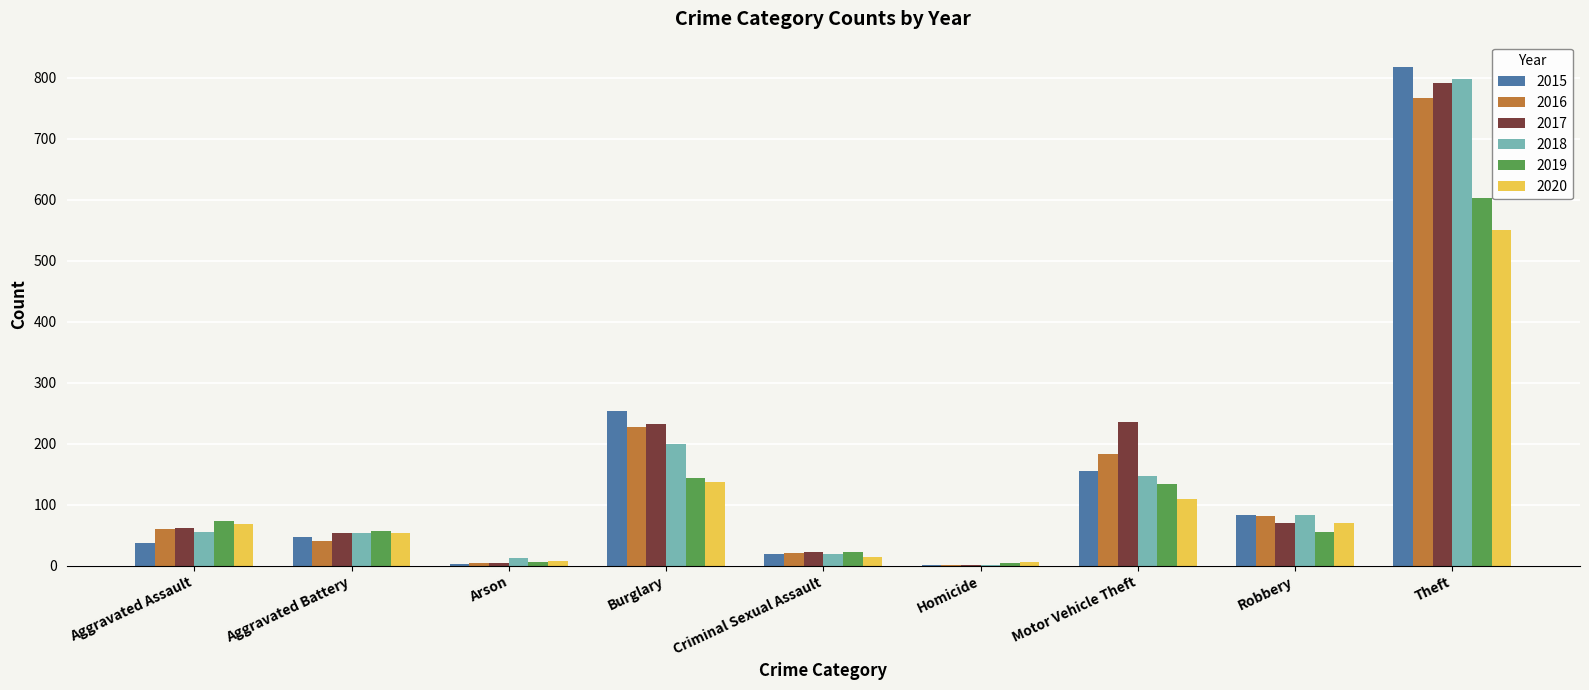

The 2020 series shows 550 at Theft. True or false?

True